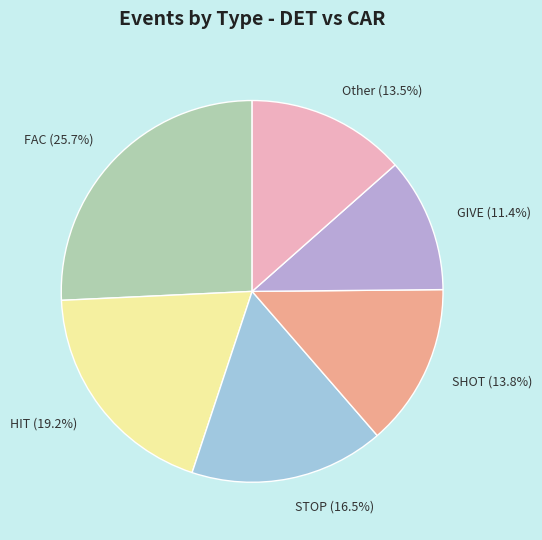

What percentage is NOT represented by FAC (25.7%)?

74.3%